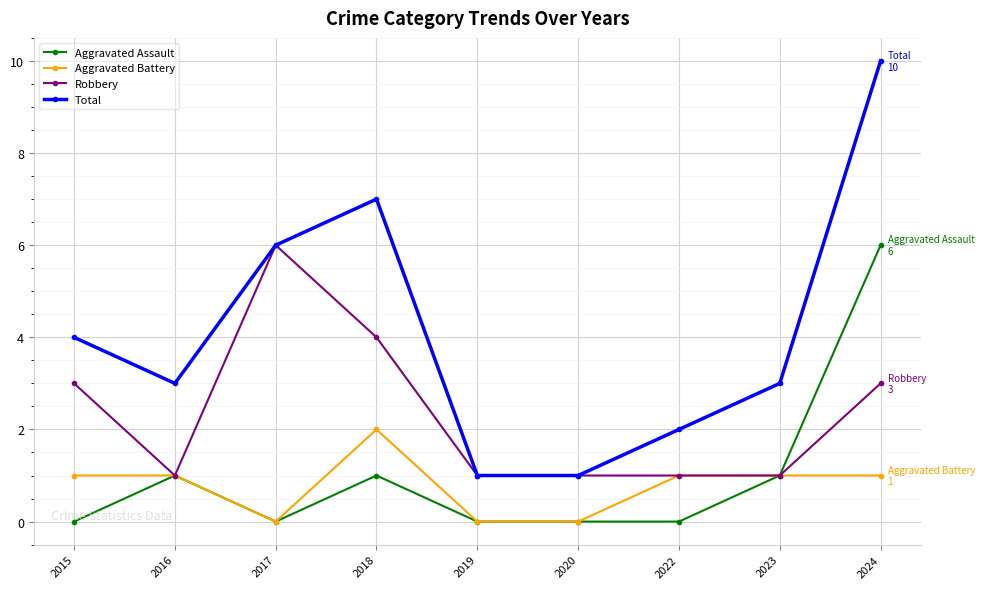

True or false: Aggravated Battery and Total intersect in this chart.

False